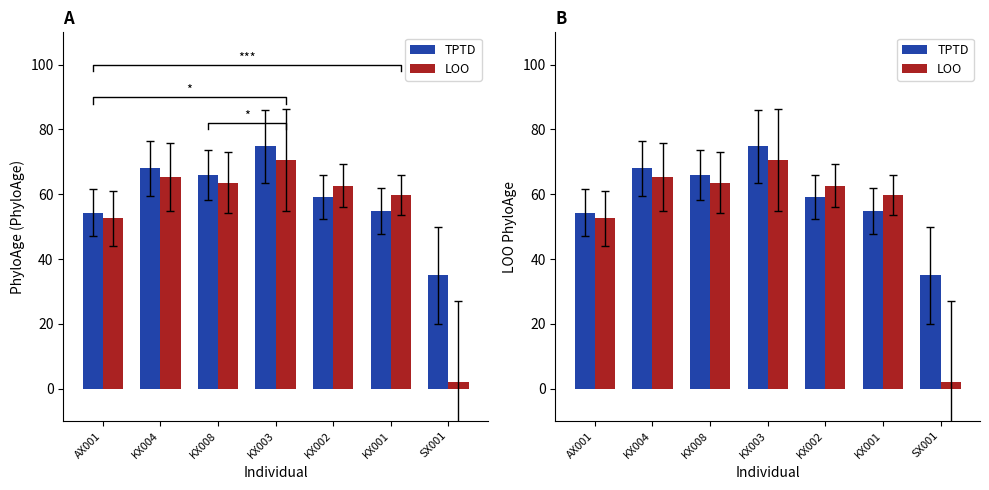

What is the label of the 3rd bar from the left?

KX008